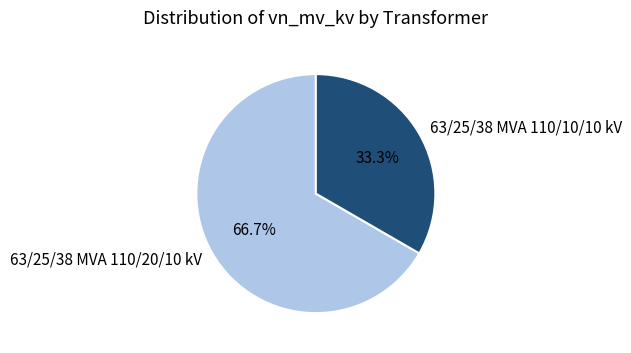

Is the sum of 63/25/38 MVA 110/20/10 kV and 63/25/38 MVA 110/10/10 kV greater than half?

Yes